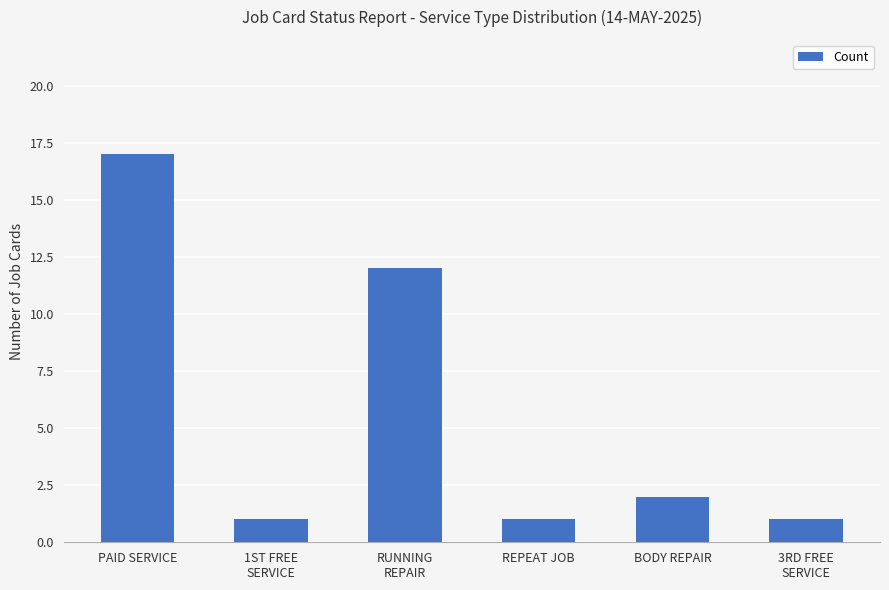

Are the bars grouped side by side (vs. stacked)?

No